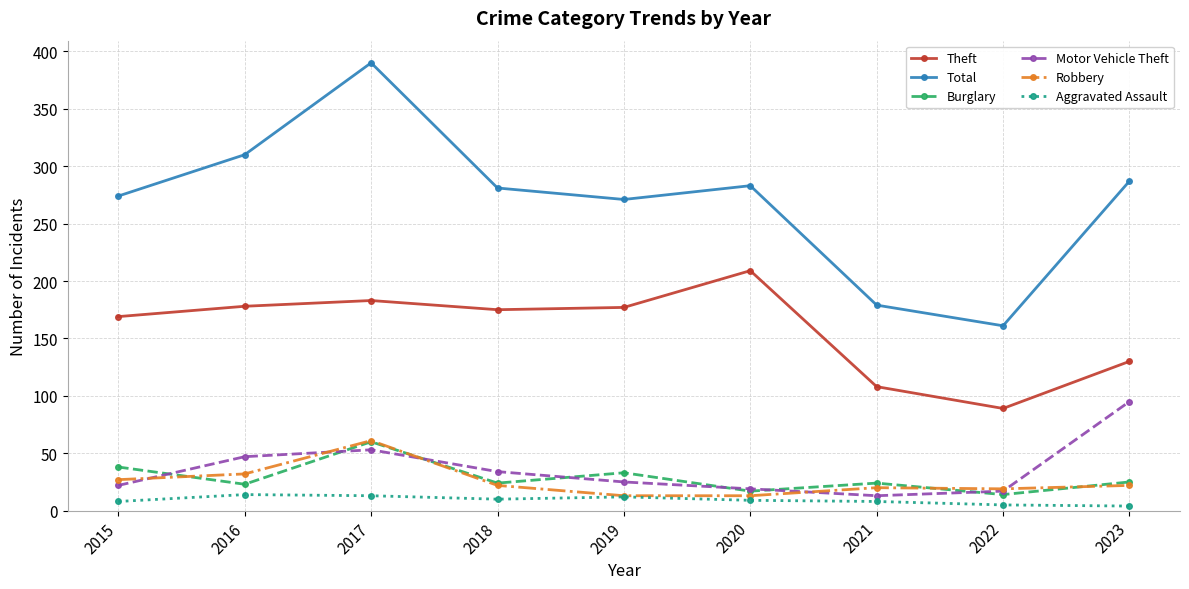

Does the chart display data point markers on the line(s)?

Yes